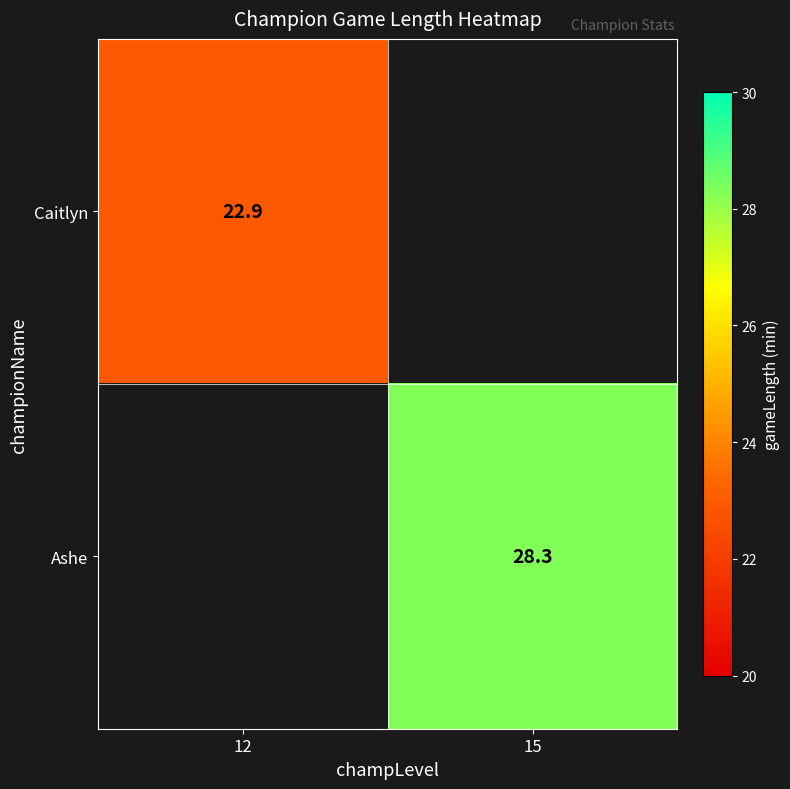

The Caitlyn series shows 10.6 at 12. True or false?

False